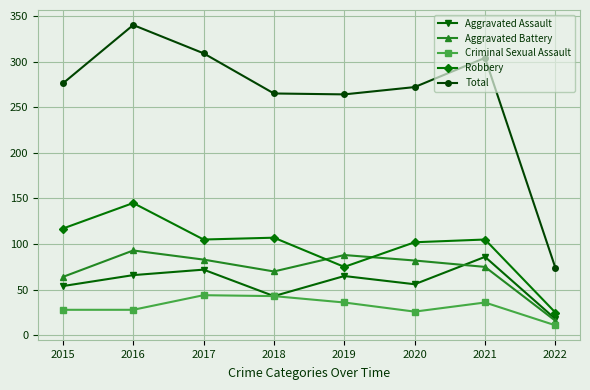

What is the maximum value for Criminal Sexual Assault?

44